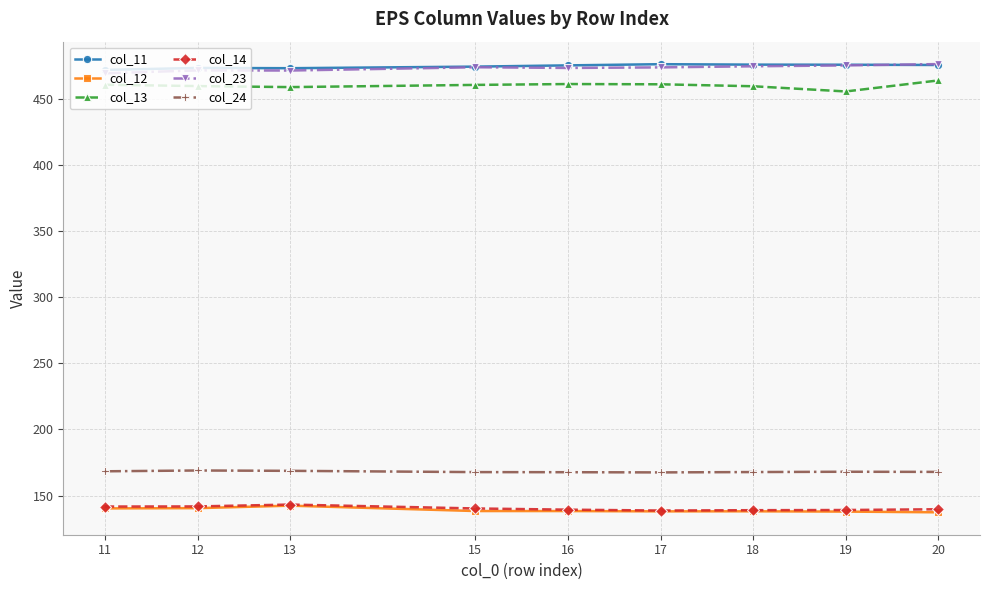

What is the difference between the second highest and second lowest values in the col_14 series?

2.8